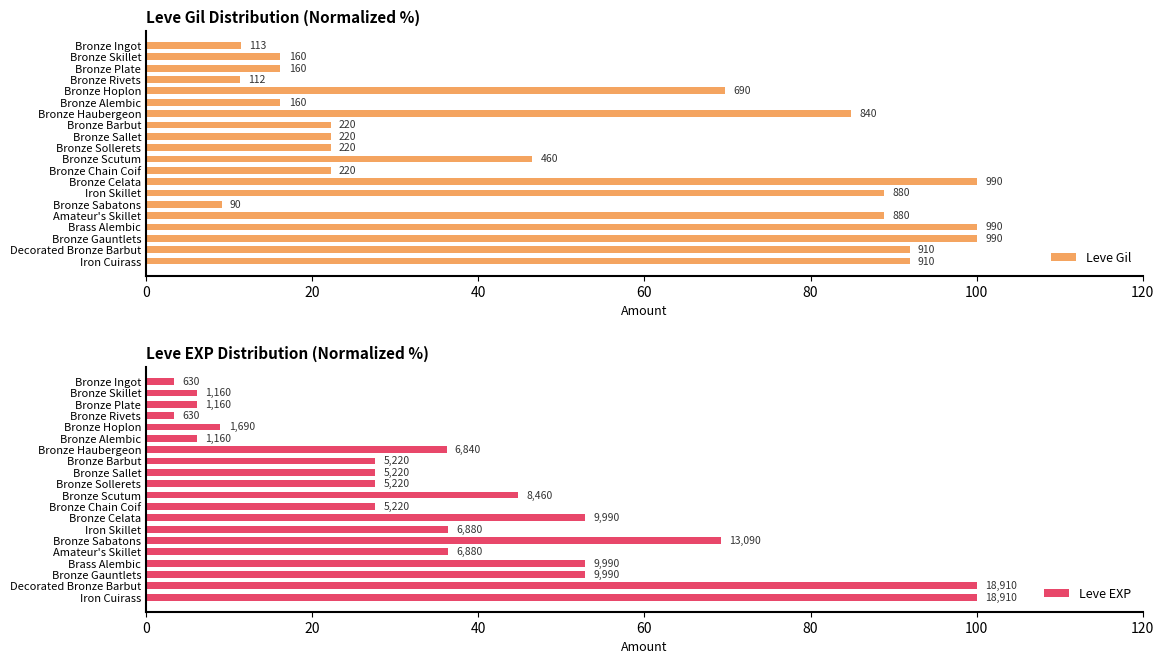

Between Bronze Celata and Brass Alembic, which series saw the biggest shift?

Leve Gil